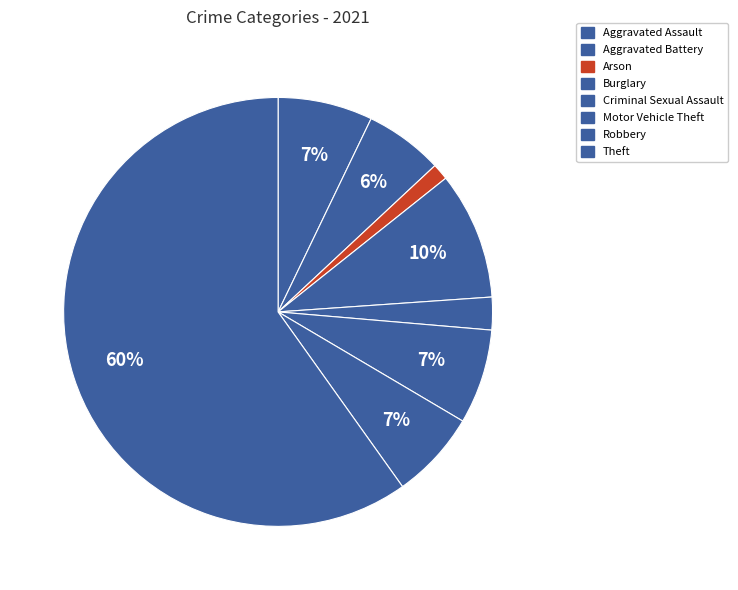

What percentage is the Criminal Sexual Assault slice, to the nearest percent?

2%